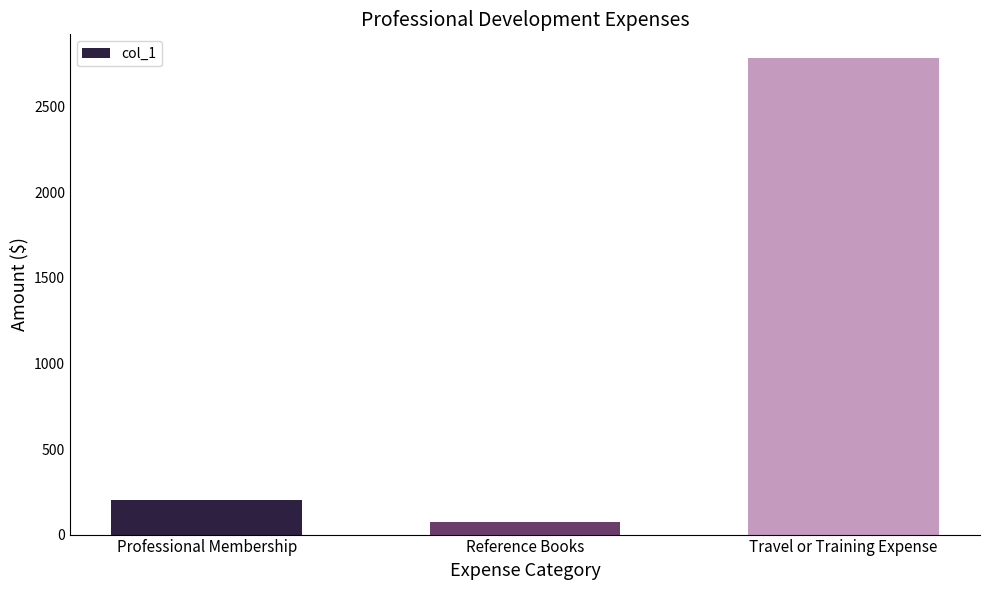

Reading left to right, transcribe all the data shown in this chart.

Professional Membership=200	Reference Books=75	Travel or Training Expense=2785